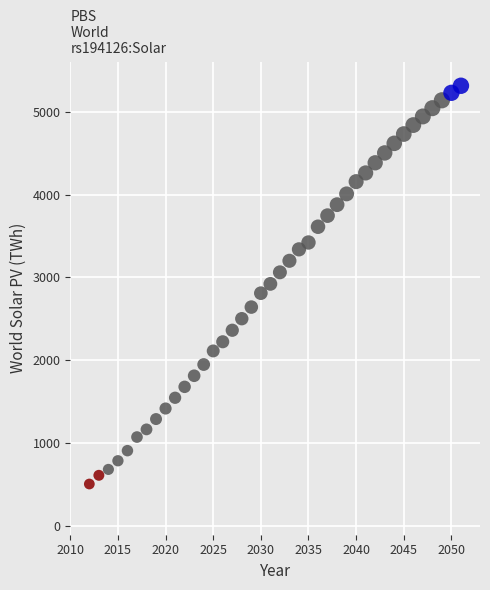

What is the range of Y values (max minus min)?

4799.3